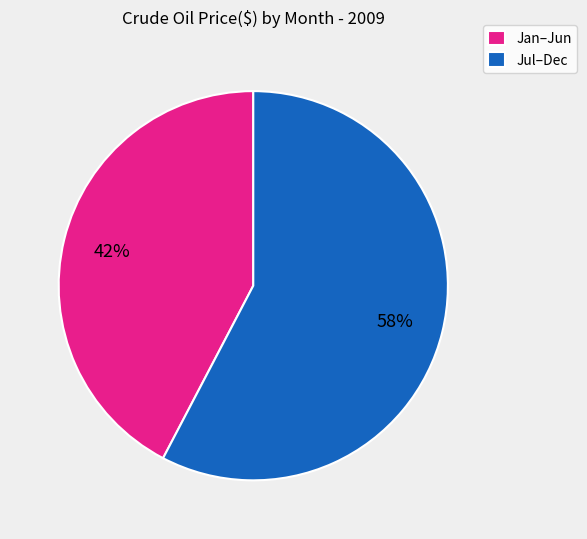

What is the smallest slice in the pie chart?

Jan–Jun